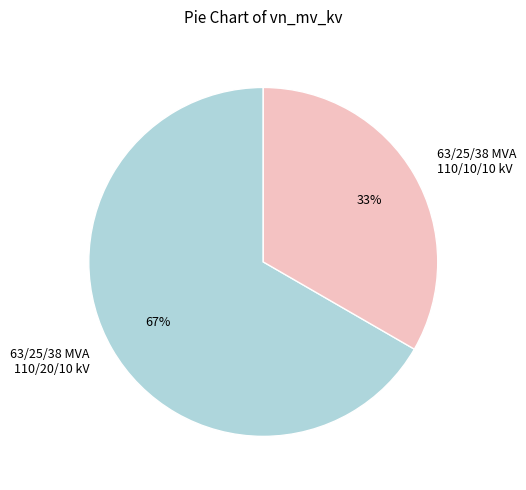

Count the number of slices in the pie.

2